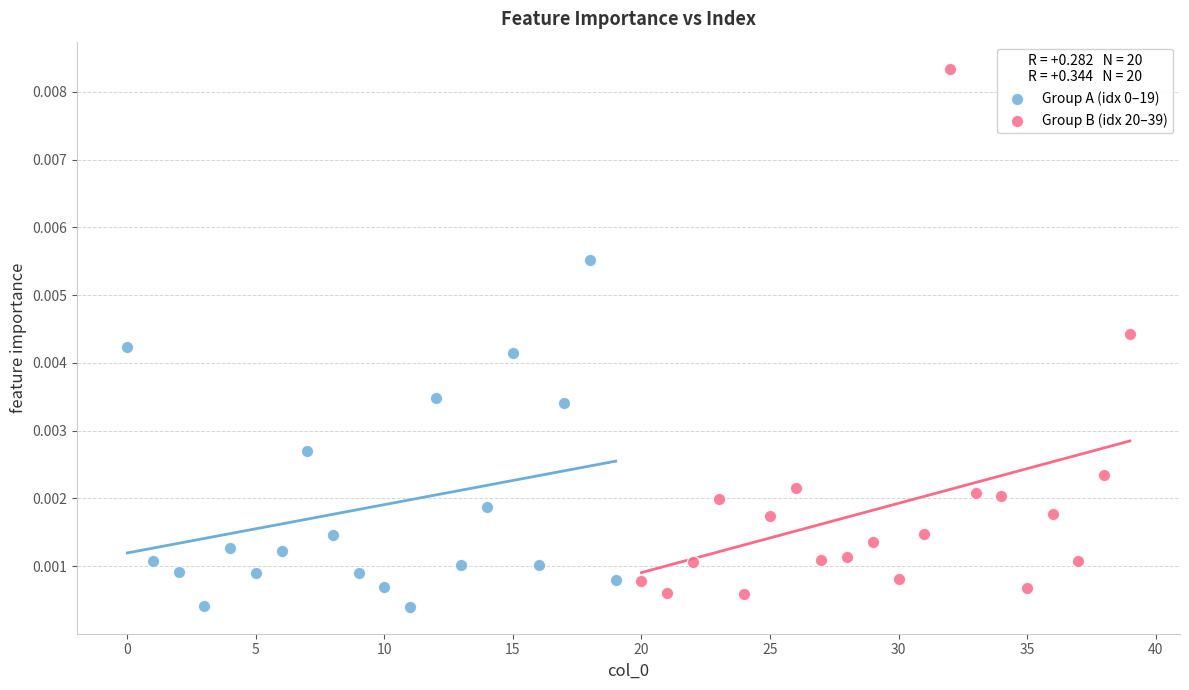

Which series has the widest spread of Y values?

Group B (idx 20–39)